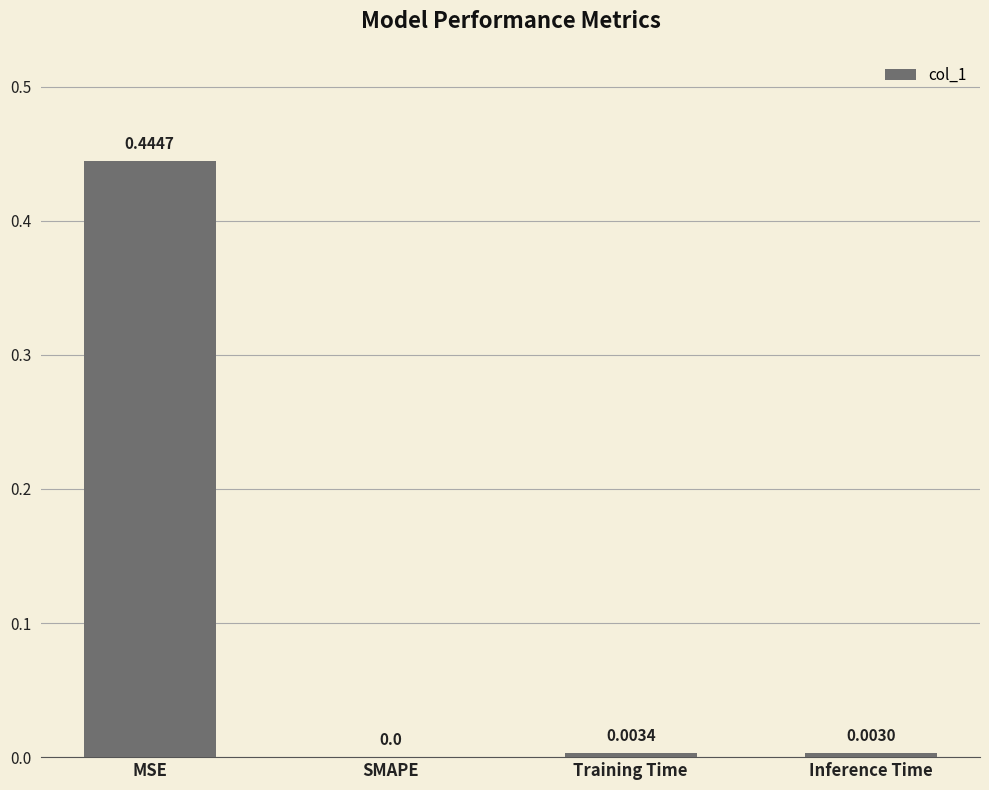

At which category does the chart reach its peak across all series?

MSE